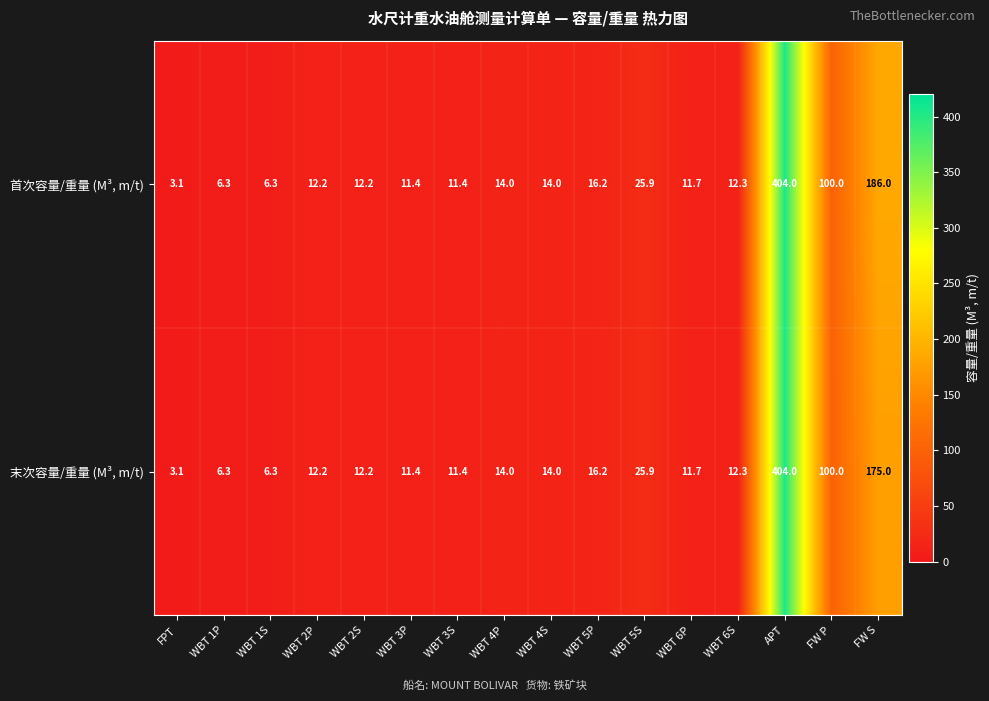

The 末次容量/重量 (M³, m/t) series shows 3.1 at FPT. True or false?

True